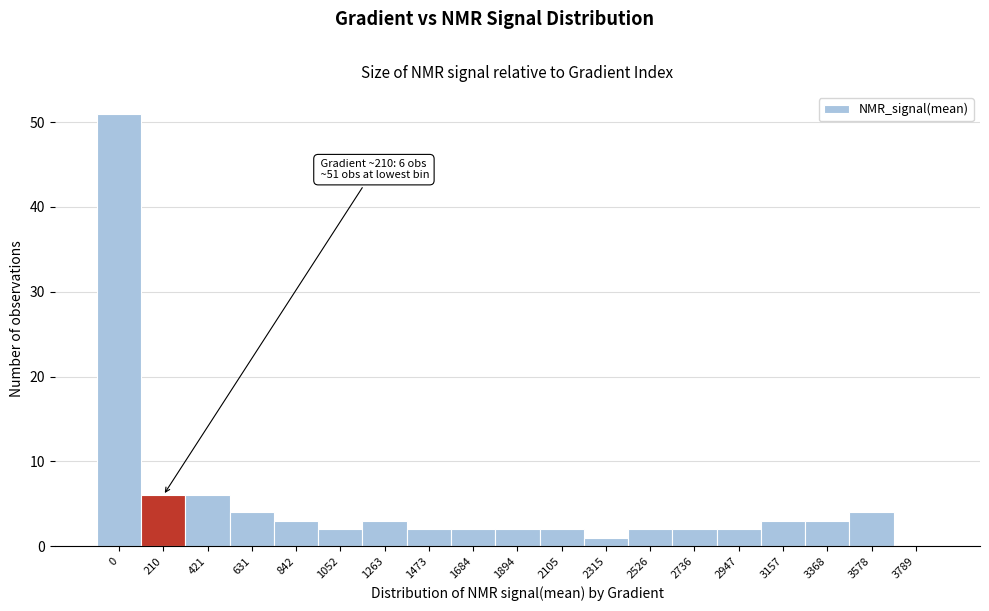

Reading left to right, transcribe all the data shown in this chart.

0=51	210=6	421=6	631=4	842=3	1052=2	1263=3	1473=2	1684=2	1894=2	2105=2	2315=1	2526=2	2736=2	2947=2	3157=3	3368=3	3578=4	3789=0